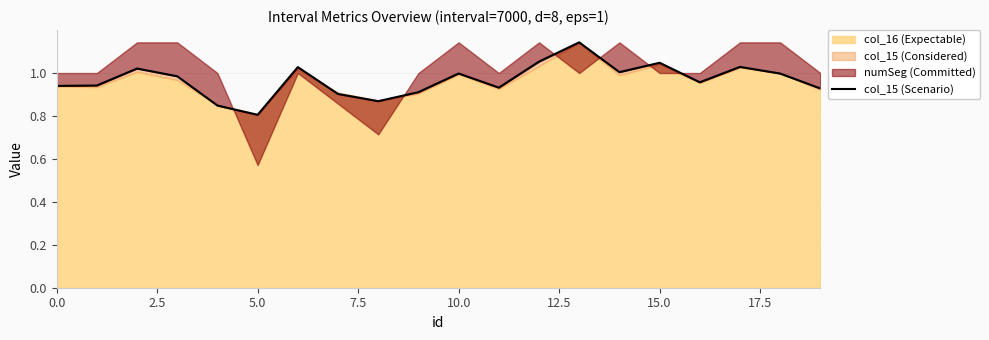

What is the value of the 16th point from the left?

1.0